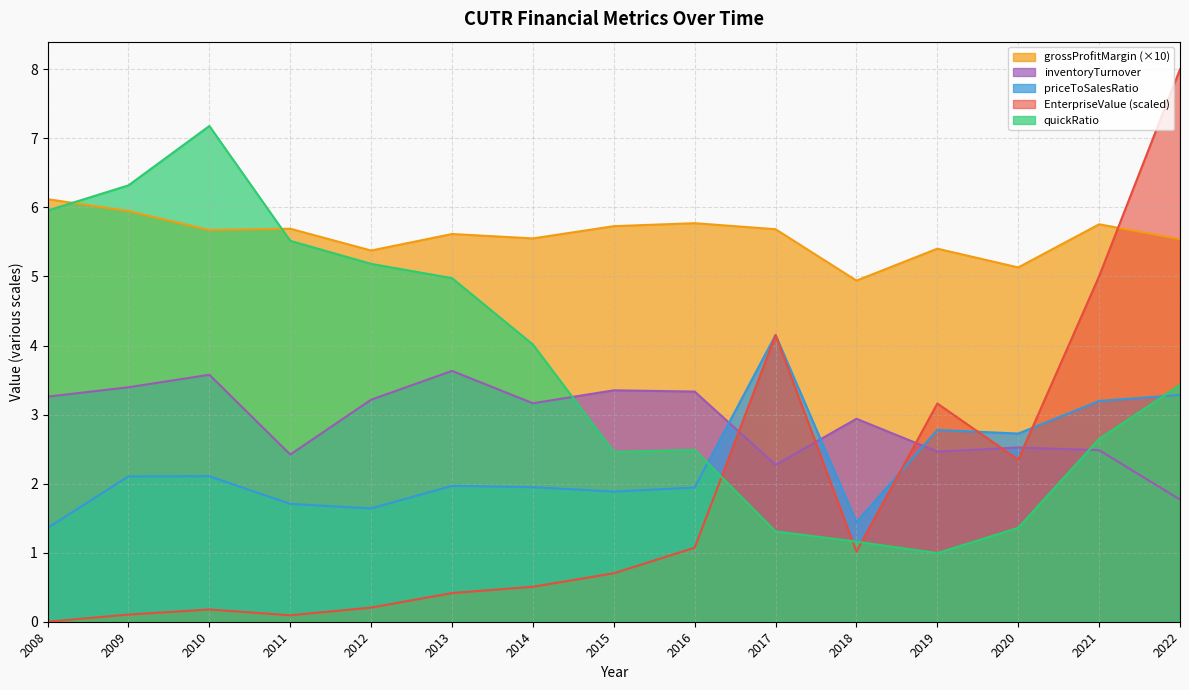

True or false: EnterpriseValue and inventoryTurnover intersect in this chart.

True